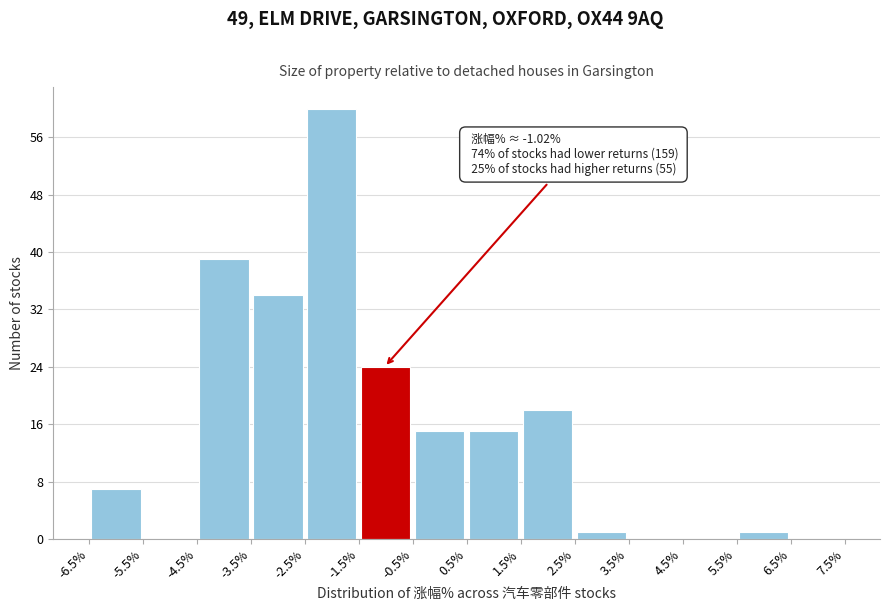

Which range on the x-axis has the tallest bar?

-2.5% to -1.5%